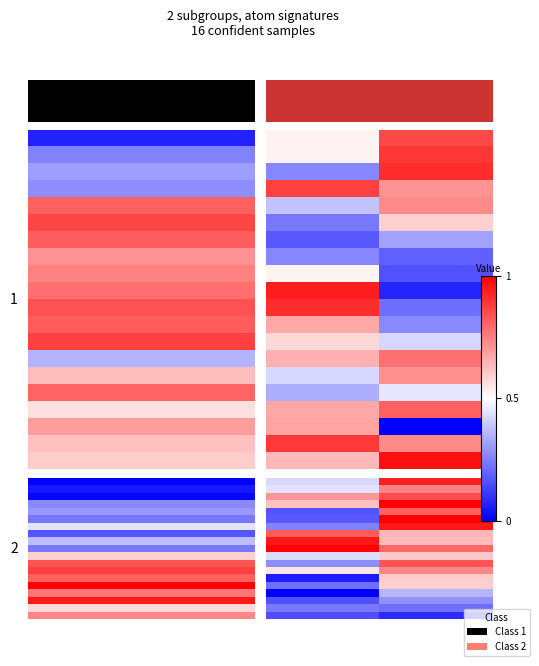

At how many categories does at least one series exceed 0?

2